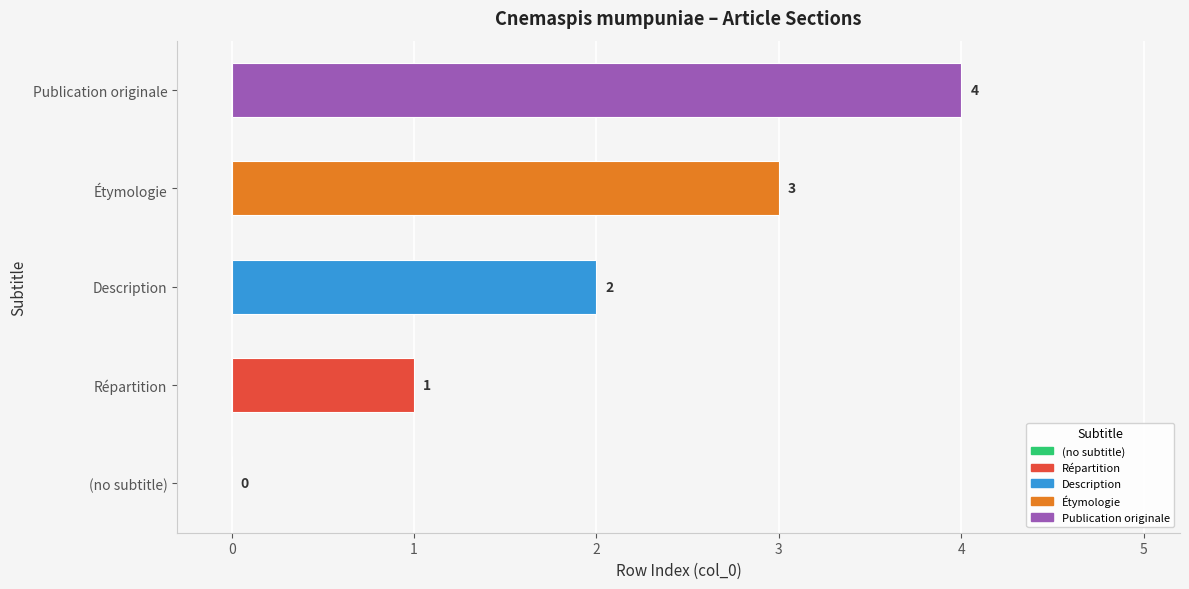

What is the greatest value displayed?

4